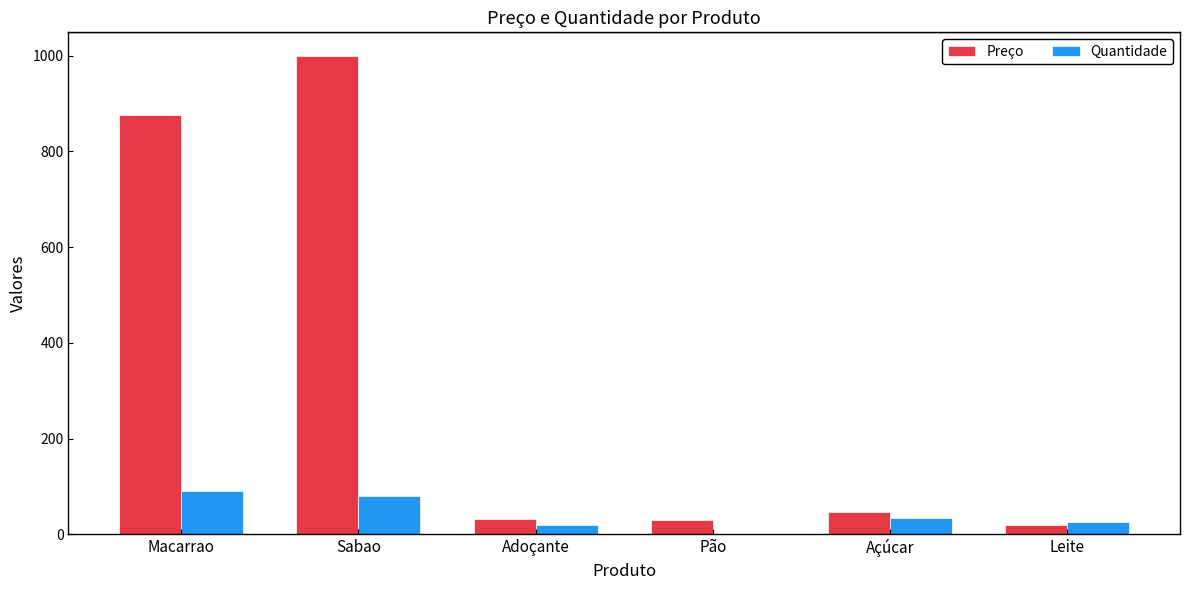

Are the bars horizontal?

No